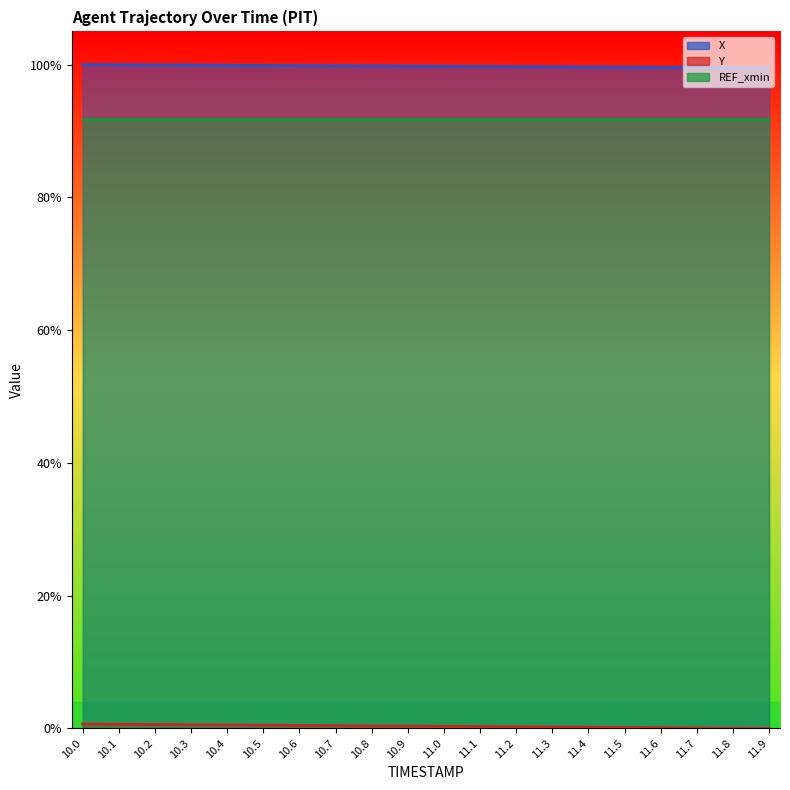

At 10.8, list the series in order from smallest to largest.

Y, X